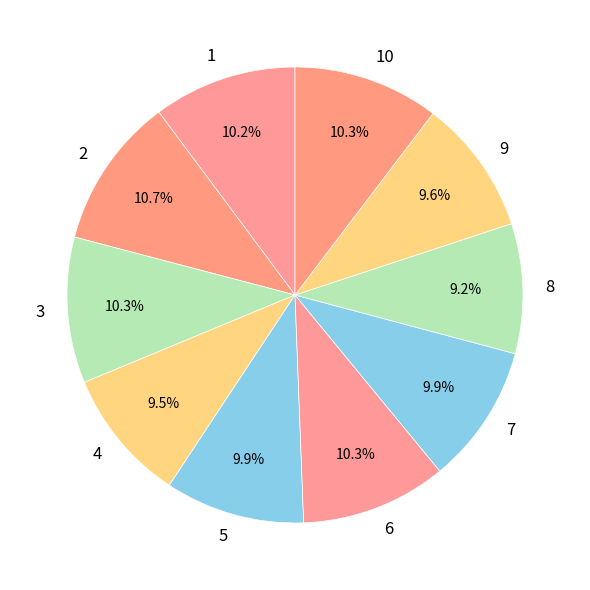

Is there a majority slice in this chart?

No